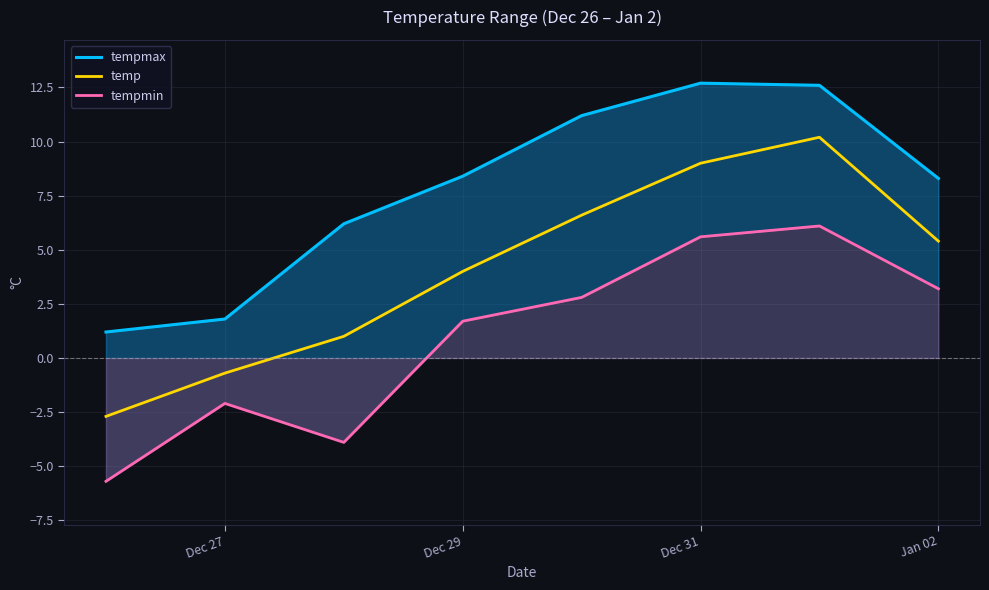

Does the chart display data point markers on the line(s)?

No